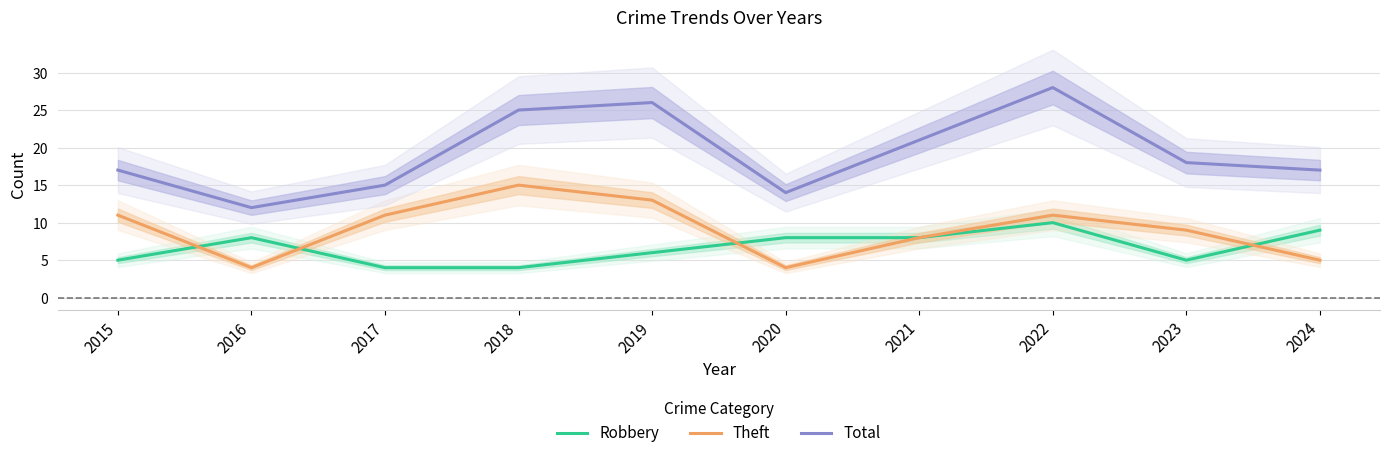

Which series has the largest range (max minus min)?

Total